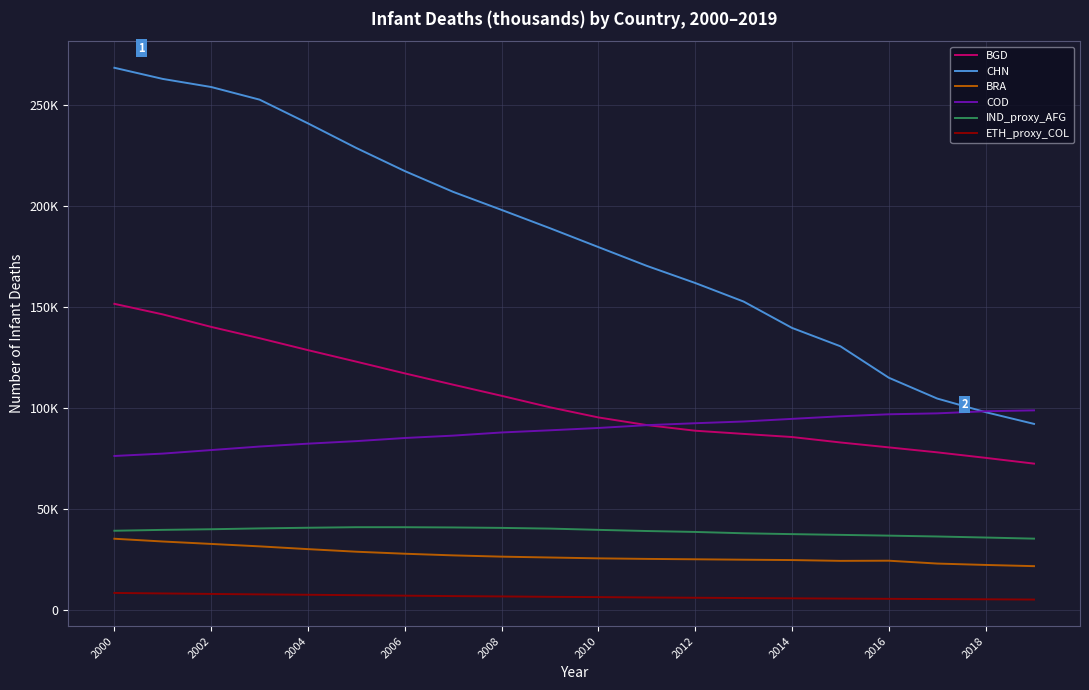

Is this an area chart (filled region under the line)?

No